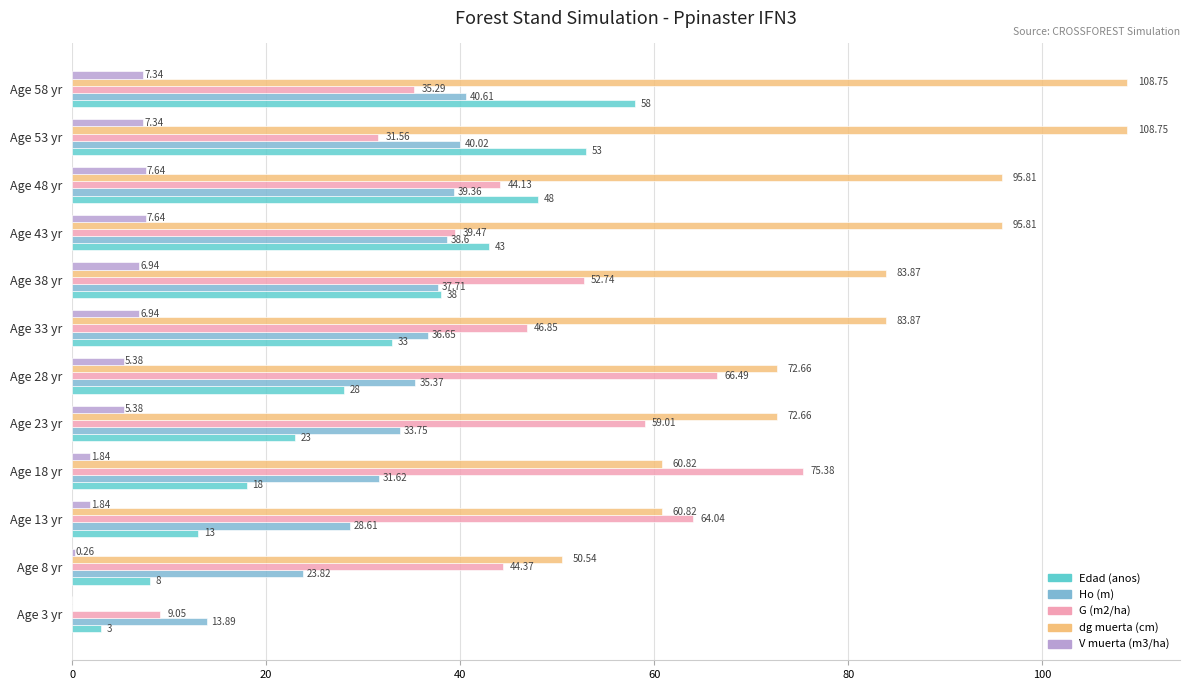

What is the sum of all Ho (m) values?

400.0